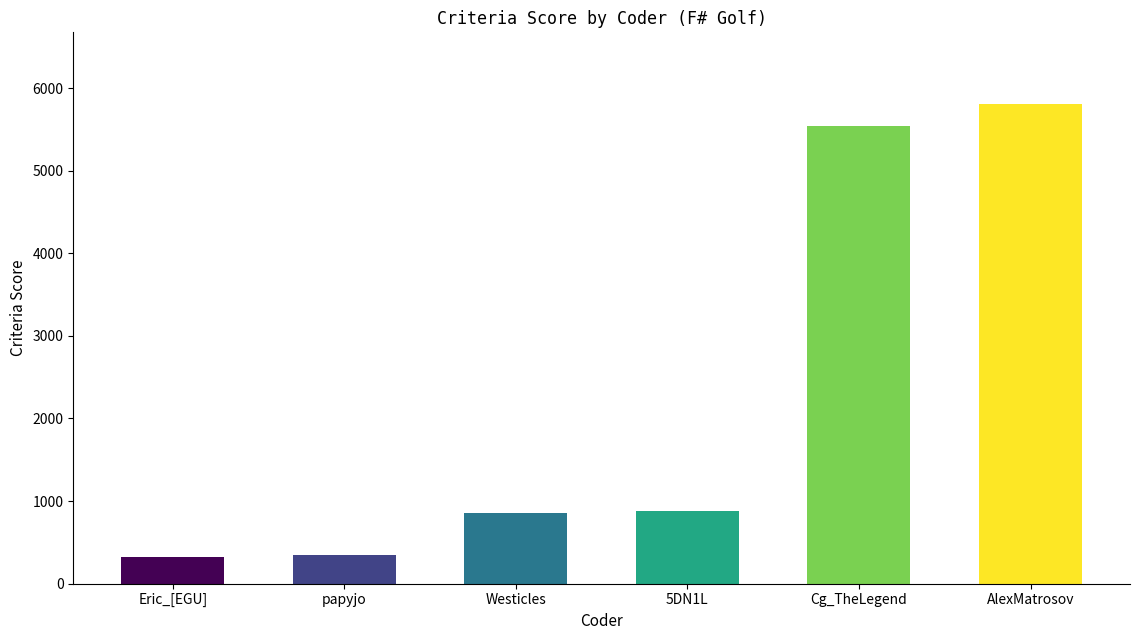

What is the sum of the values at Cg_TheLegend and 5DN1L?

6429